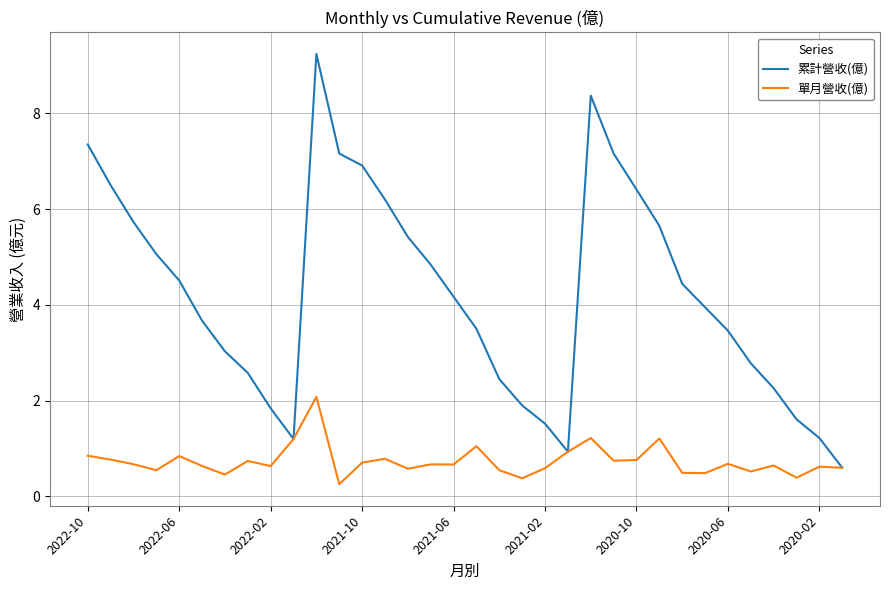

What is the difference between the maximum and minimum values in the 單月營收(億) series?

1.8